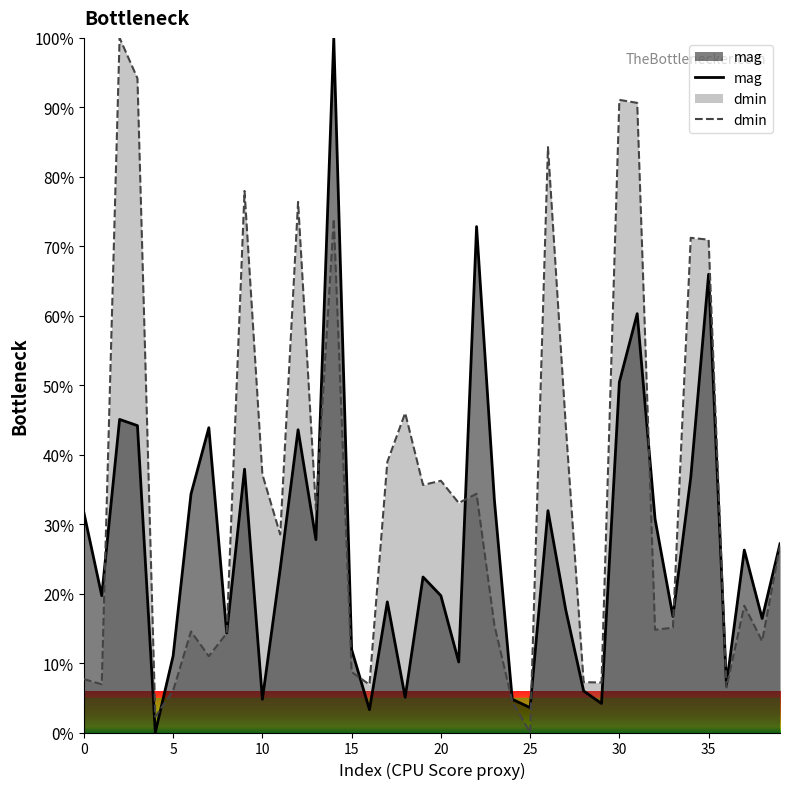

True or false: mag has more than 1 points higher than both neighbors.

True